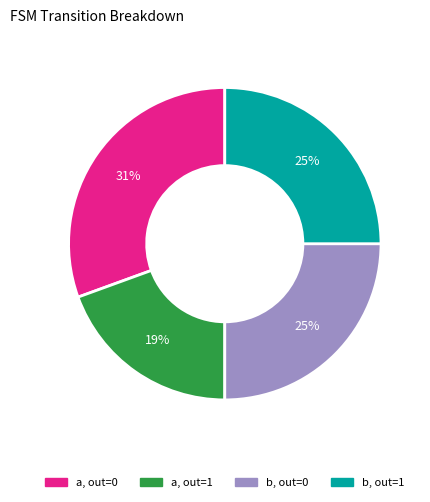

True or false: b, out=1 accounts for 25% of the total.

True